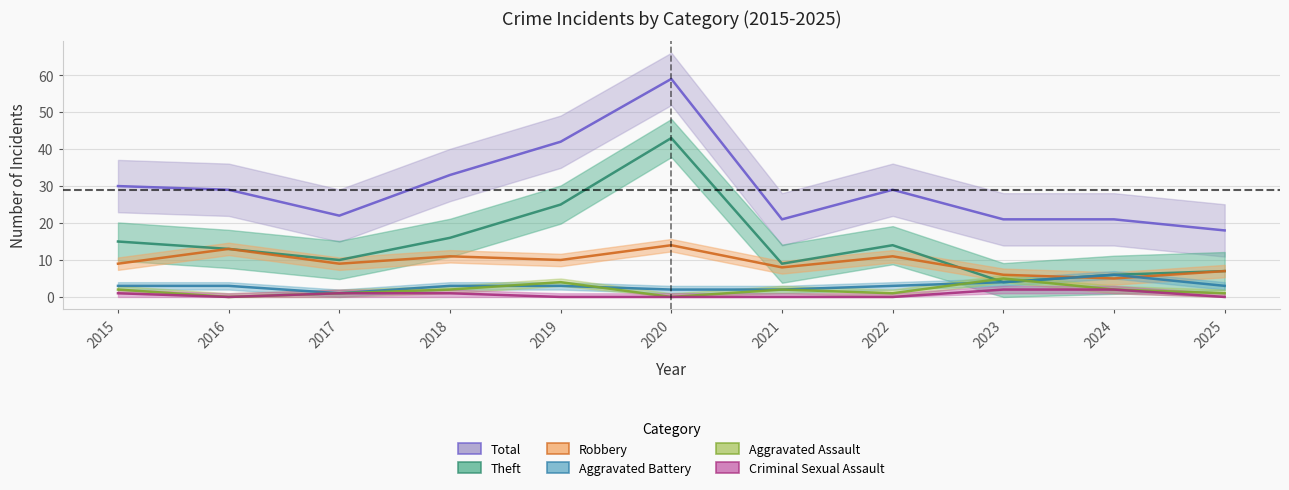

How many categories are shown in the chart?

11